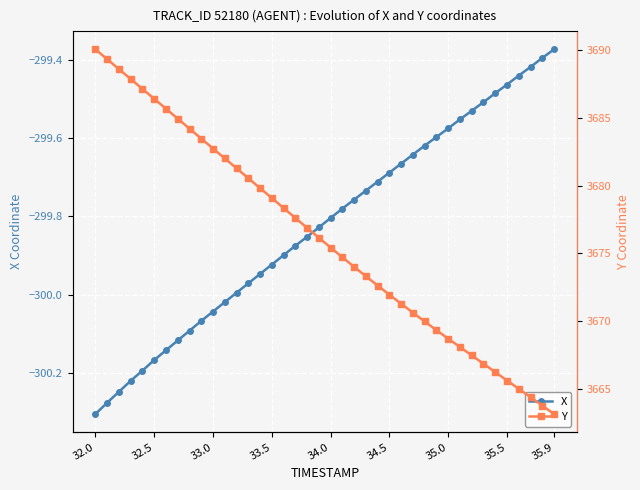

At which label does X reach its minimum?

32.0